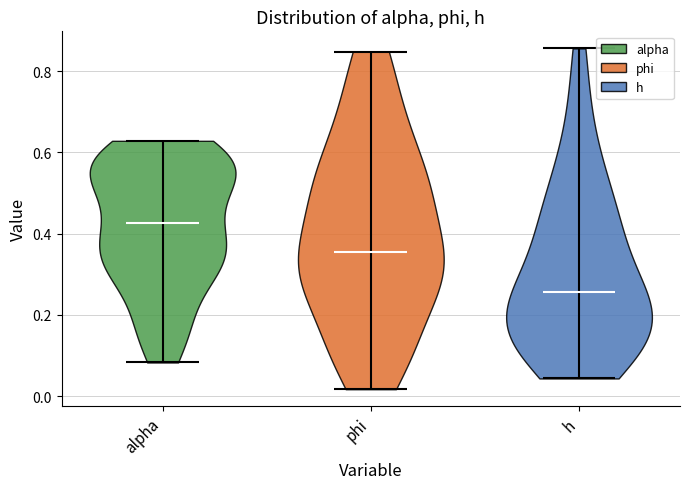

Which violin has the highest median line?

alpha